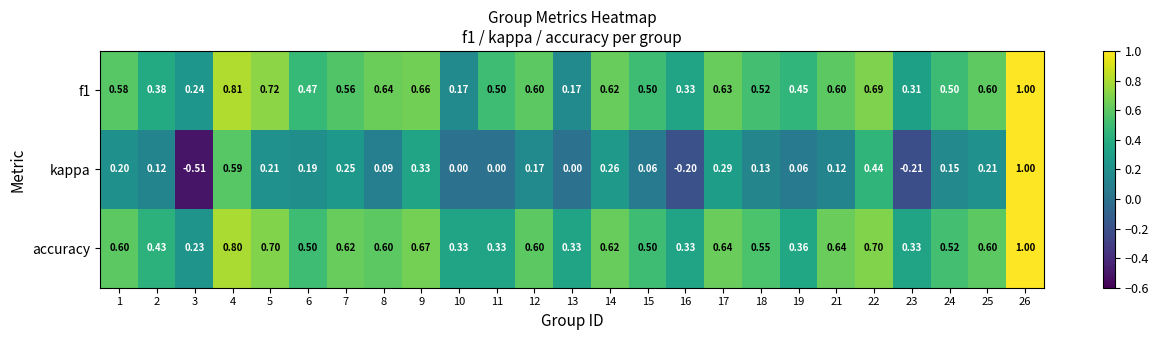

Which series has the largest total across all categories?

accuracy